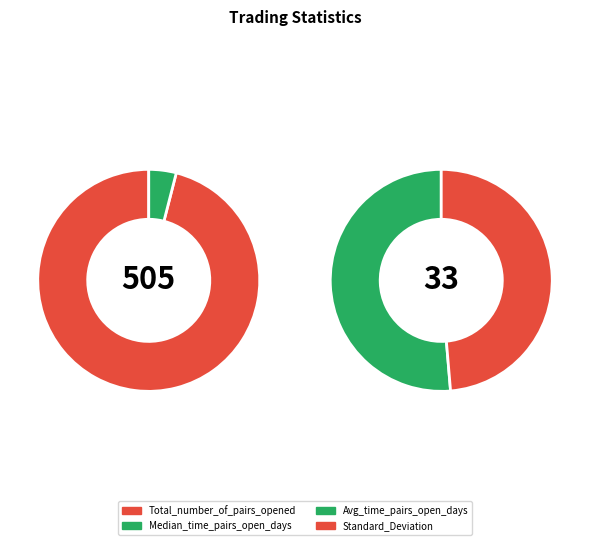

The Total_number_of_pairs_opened slice represents 73% of the pie. True or false?

False